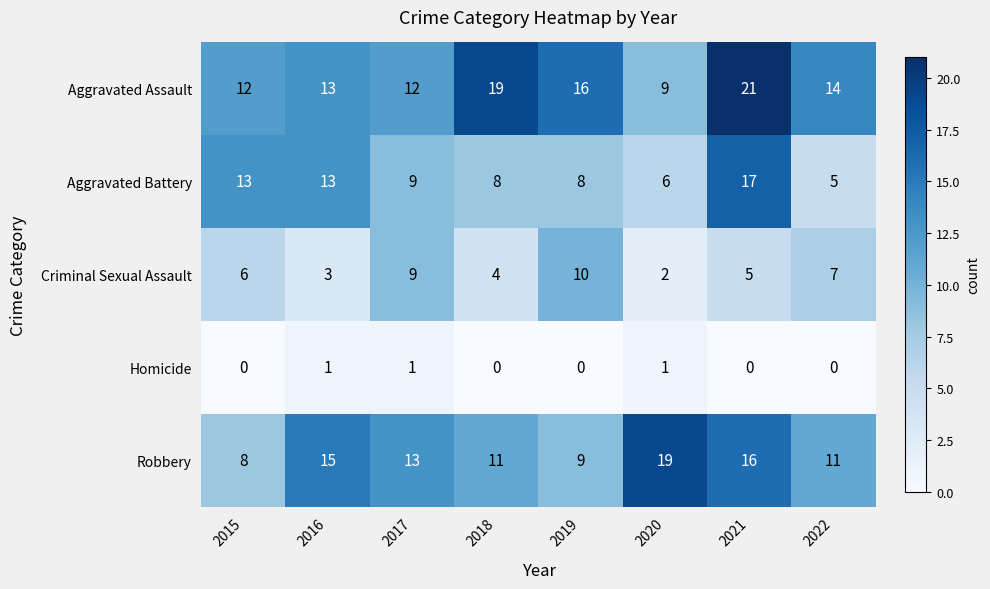

Count the number of data series in this chart.

5